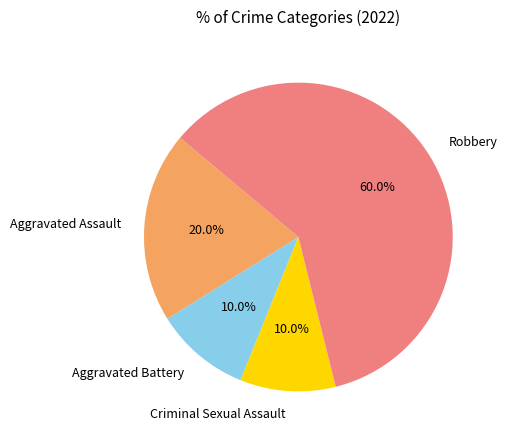

Does Criminal Sexual Assault represent more than half of the total?

No